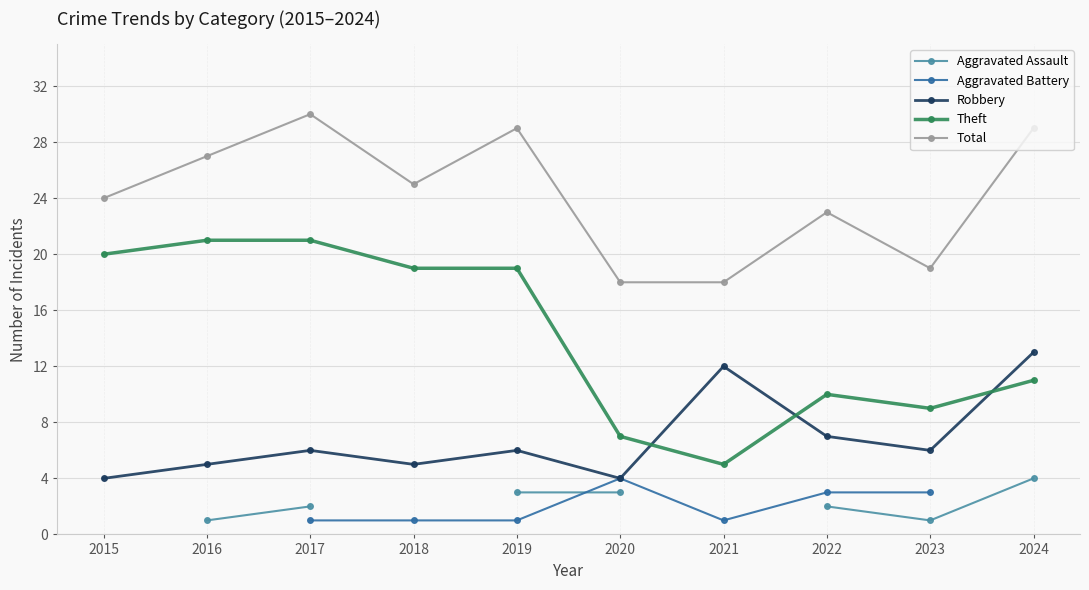

In Total, how many points are higher than both neighbors (excluding endpoints)?

3